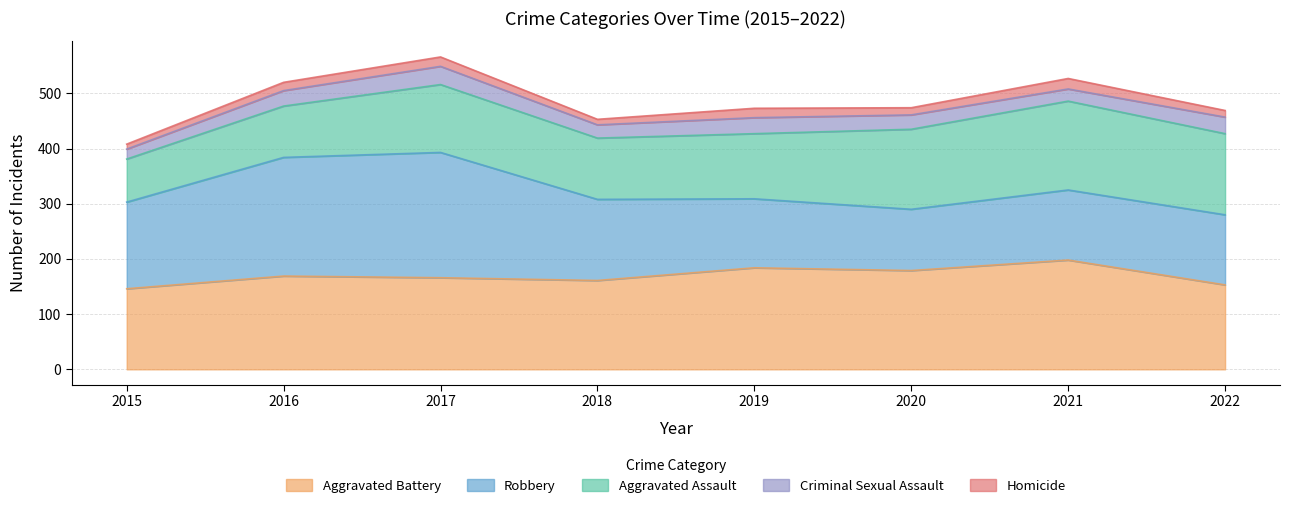

List the series in order of their peak value, lowest first.

Homicide, Criminal Sexual Assault, Aggravated Assault, Aggravated Battery, Robbery